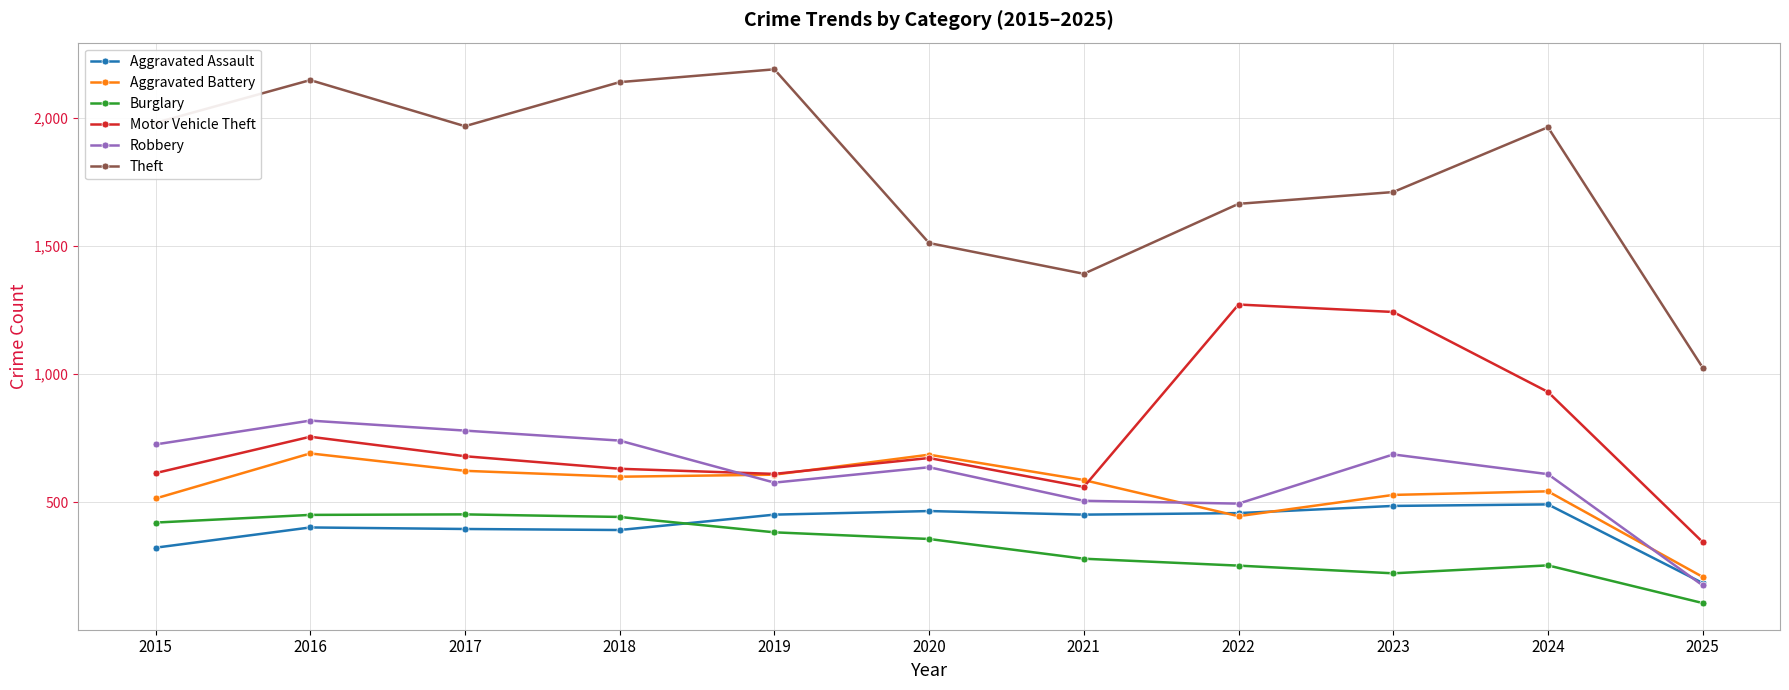

At 2018, list the series in order from largest to smallest.

Theft, Robbery, Motor Vehicle Theft, Aggravated Battery, Burglary, Aggravated Assault